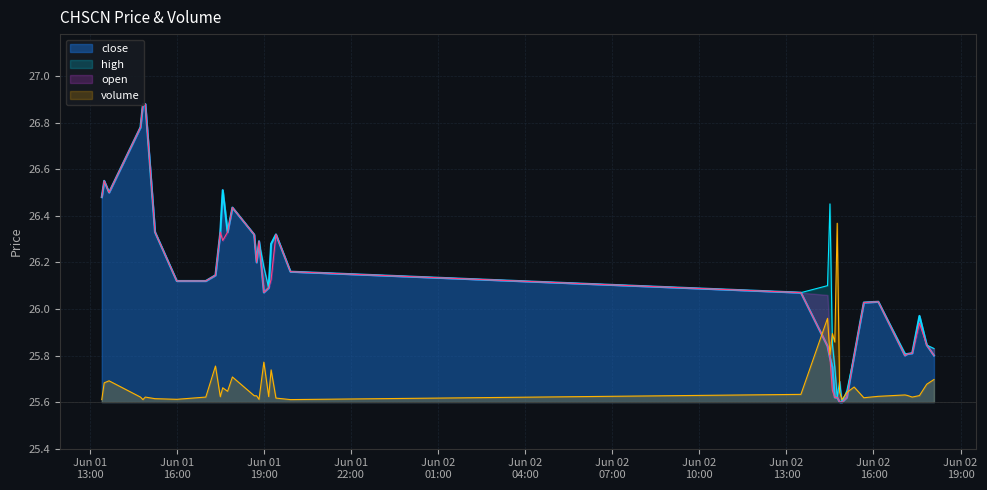

How many interior local valleys does the volume series have?

12